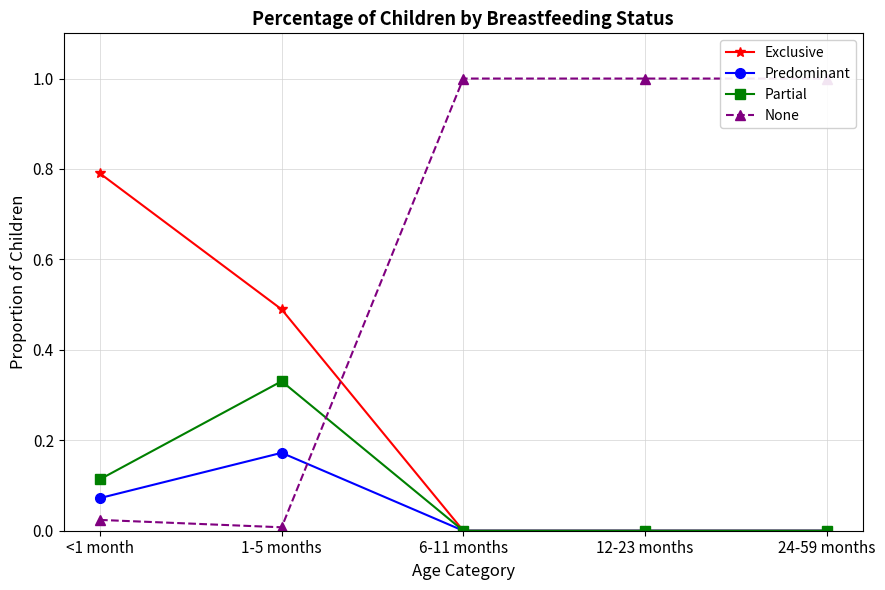

How many lines are shown in the chart?

4